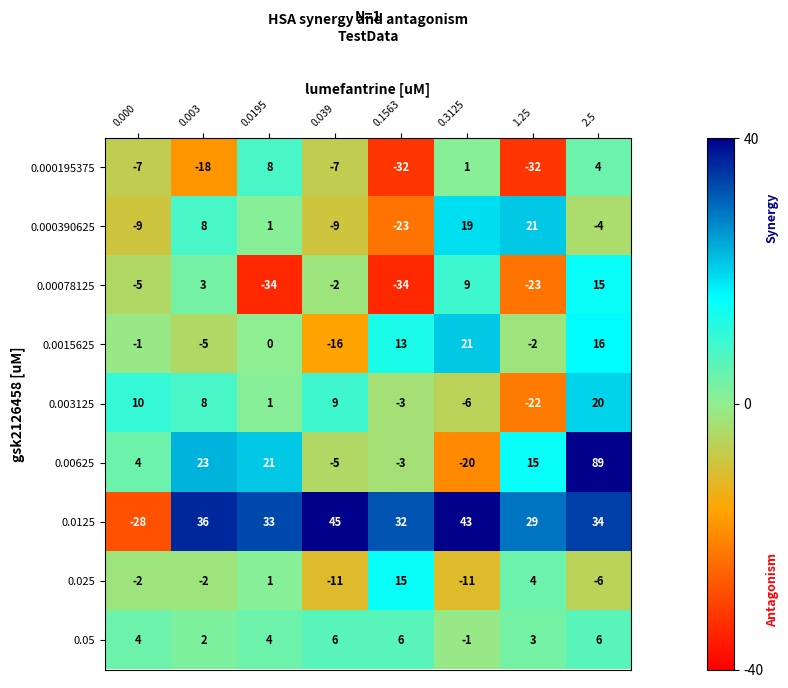

How many data points in 0.000195375 are above -7?

3